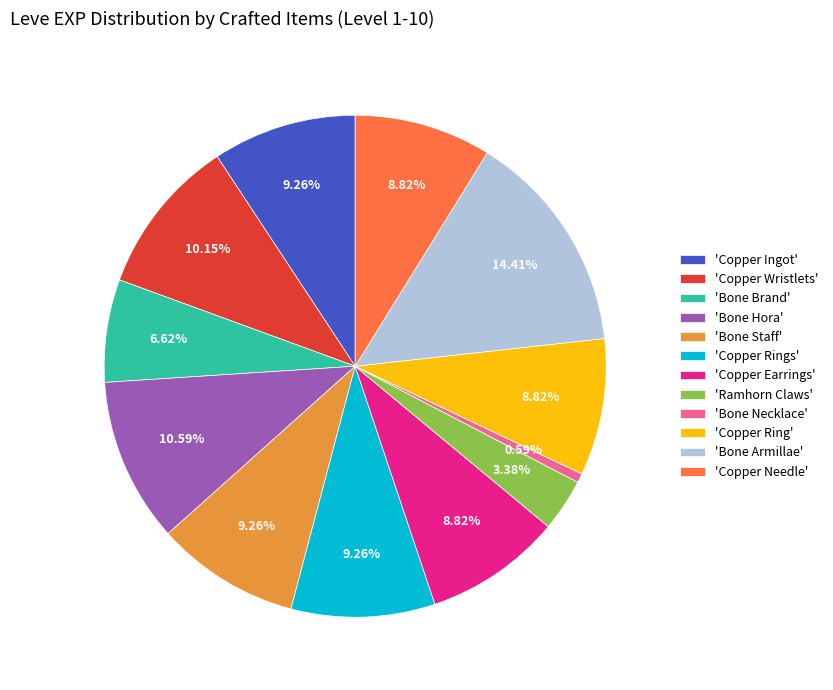

What is the largest slice in the pie chart?

'Bone Armillae'